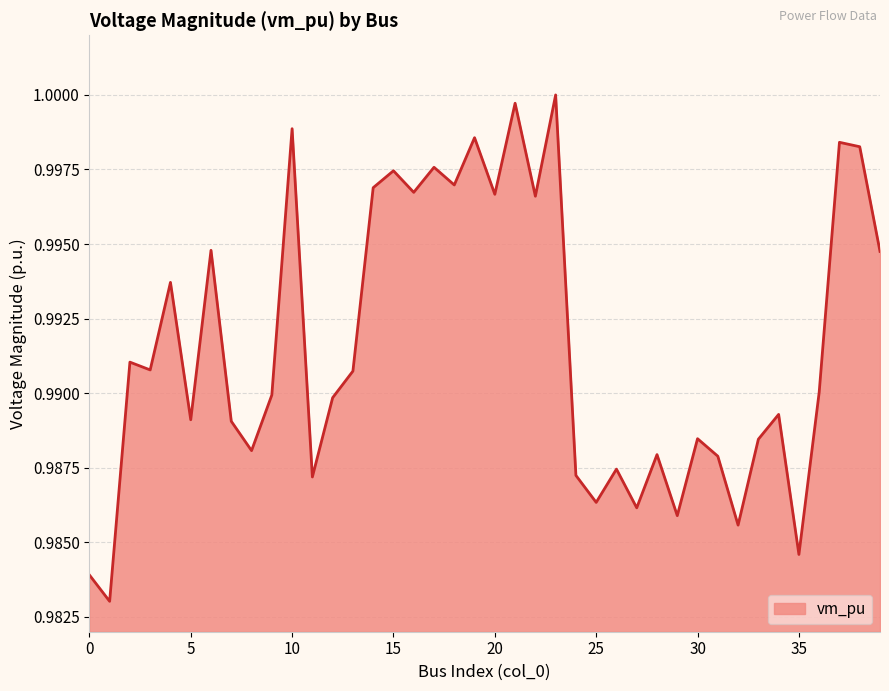

Reading left to right, list all the values displayed in this chart.

0=1.0	1=1.0	2=1.0	3=1.0	4=1.0	5=1.0	6=1.0	7=1.0	8=1.0	9=1.0	10=1.0	11=1.0	12=1.0	13=1.0	14=1.0	15=1.0	16=1.0	17=1.0	18=1.0	19=1.0	20=1.0	21=1.0	22=1.0	23=1.0	24=1.0	25=1.0	26=1.0	27=1.0	28=1.0	29=1.0	30=1.0	31=1.0	32=1.0	33=1.0	34=1.0	35=1.0	36=1.0	37=1.0	38=1.0	39=1.0